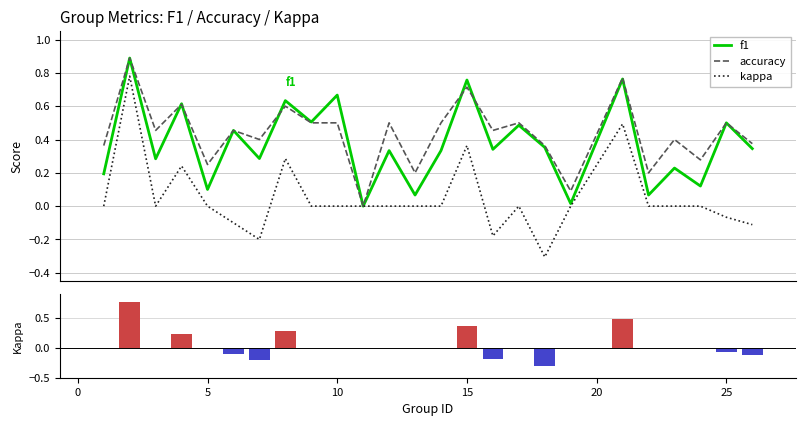

List the series in order of their peak value, highest first.

f1, accuracy, kappa